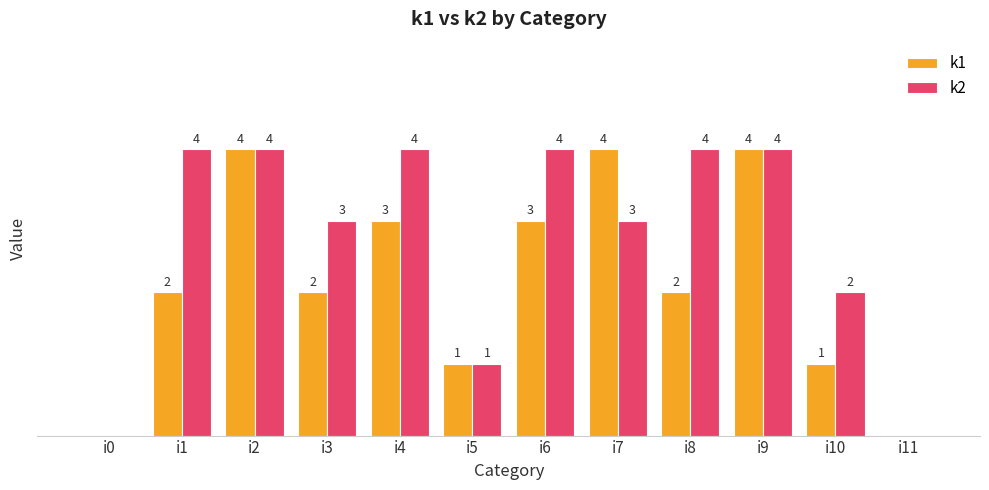

Where is k2 nearest to the value 2?

i10